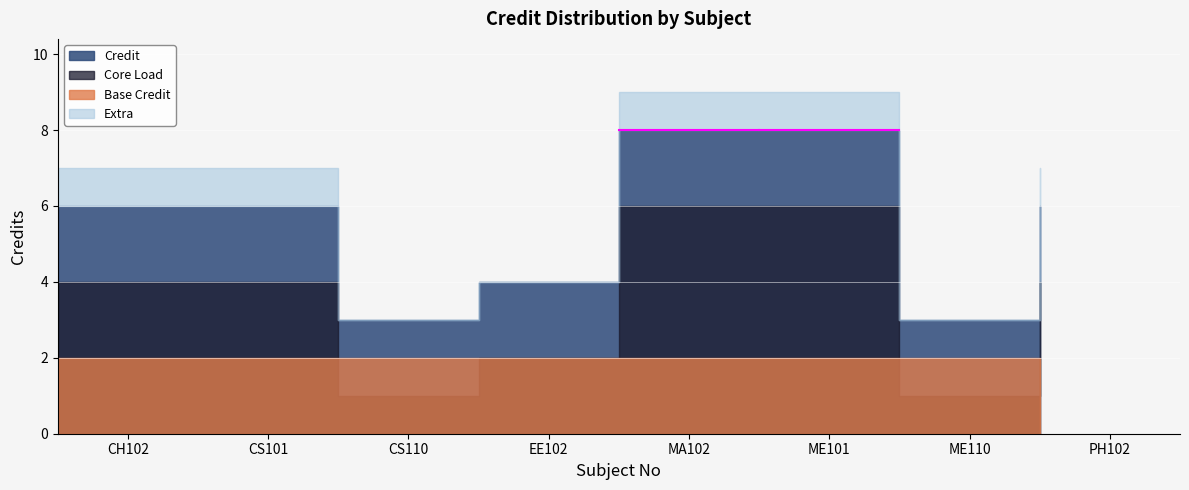

Reading left to right, extract all data points from this chart.

6	6	3	4	8	8	3	6